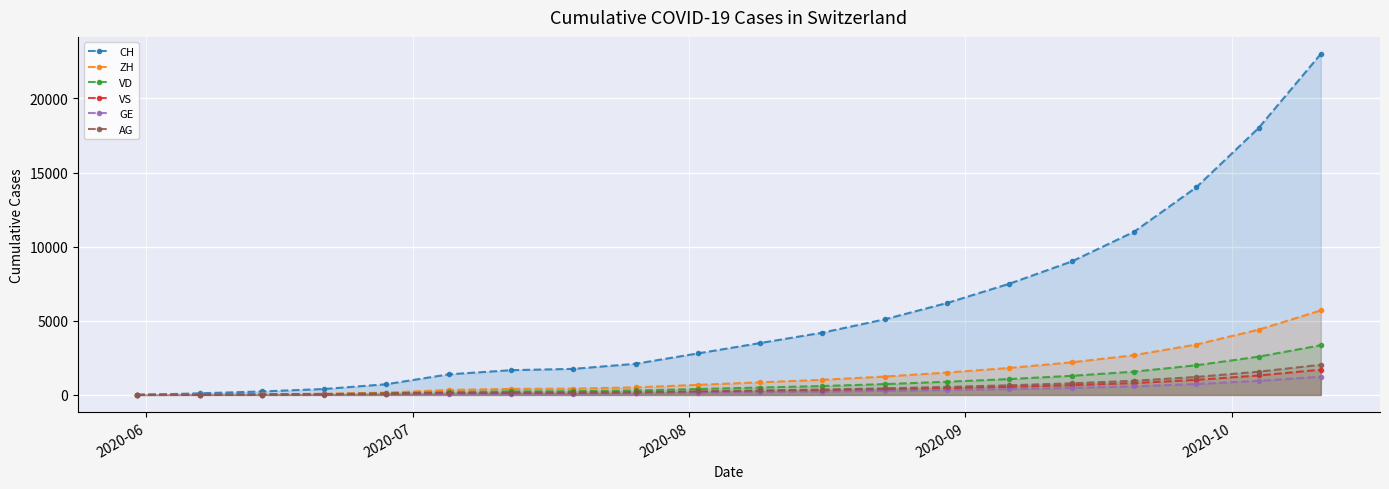

True or false: VD and AG cross at least once.

False